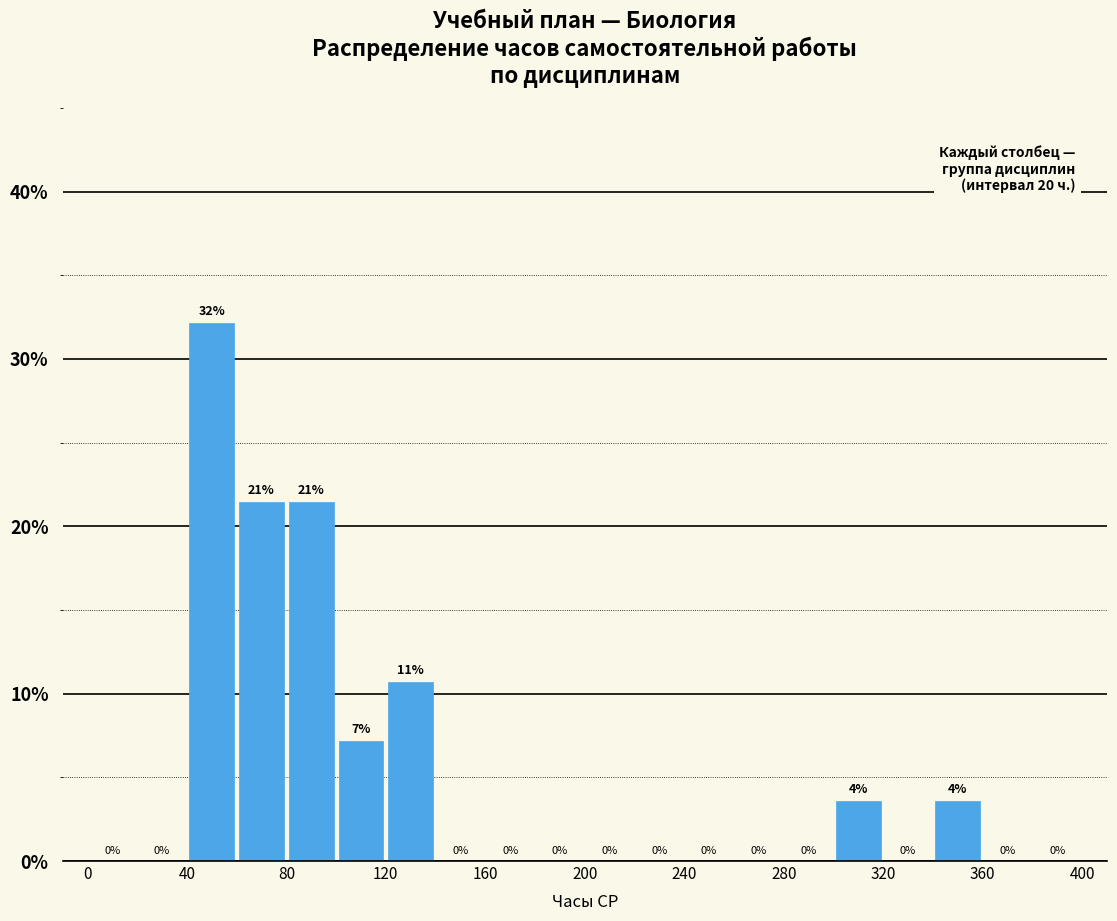

Over which range of the x-axis is the bar tallest?

40 to 60